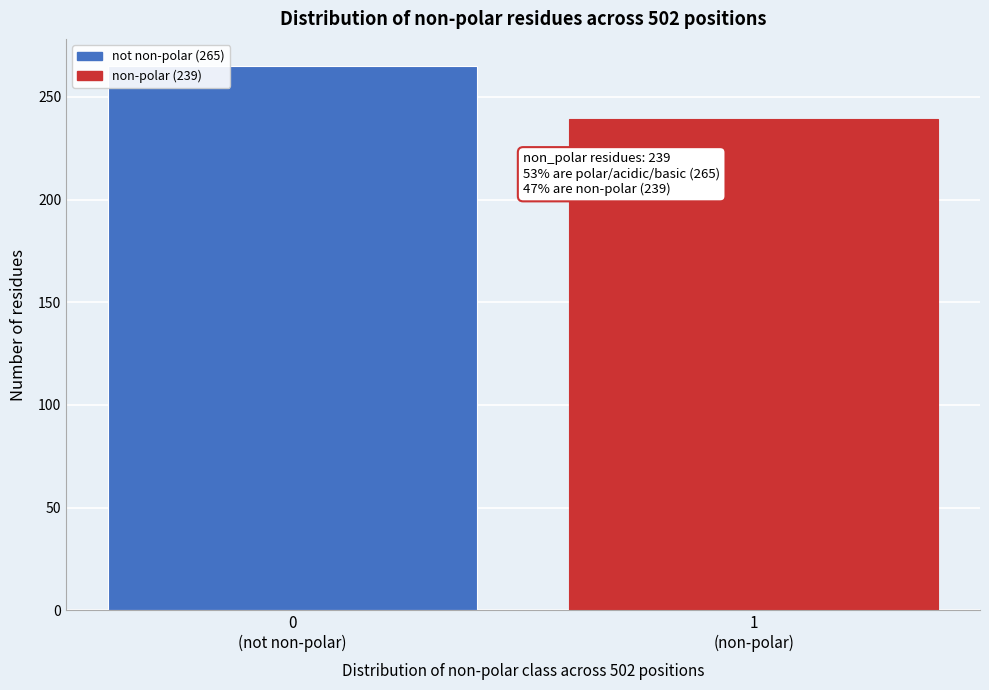

Reading left to right, transcribe all the data shown in this chart.

265	239